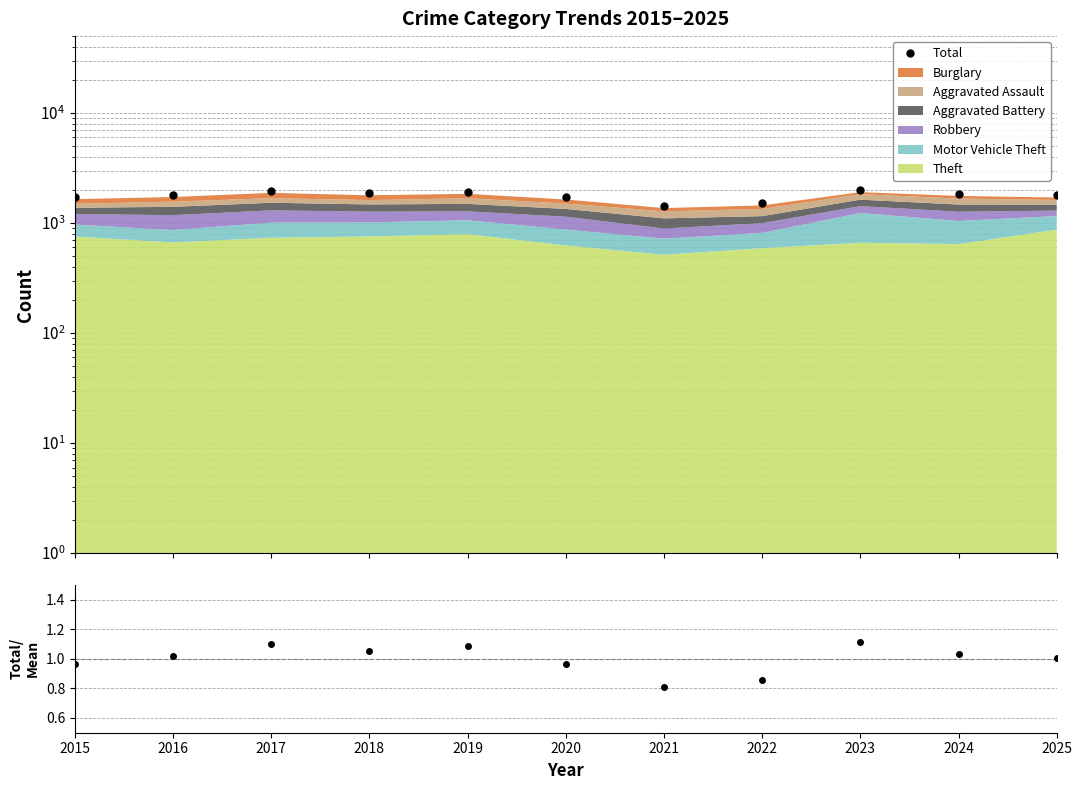

What is the difference between the highest and lowest values at 2022?

1519.1